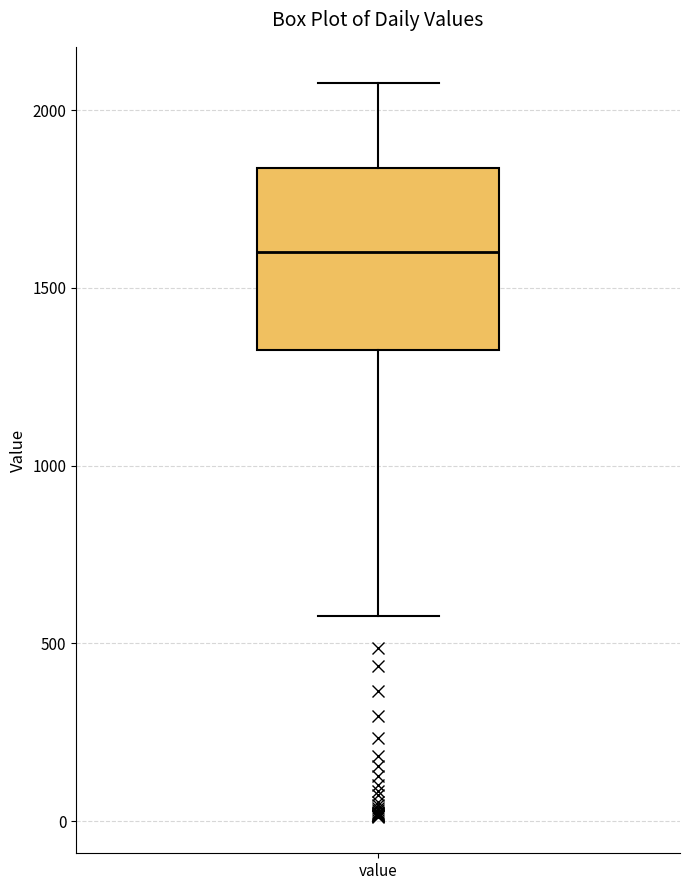

Transcribe this box plot: give where the median line is, the range the box spans, and where the two whiskers end, as read against the y-axis. The values are not printed on the chart, so give them approximately, as read against the axis.

median 1600, box 1350 to 1850, whiskers 600 to 2100